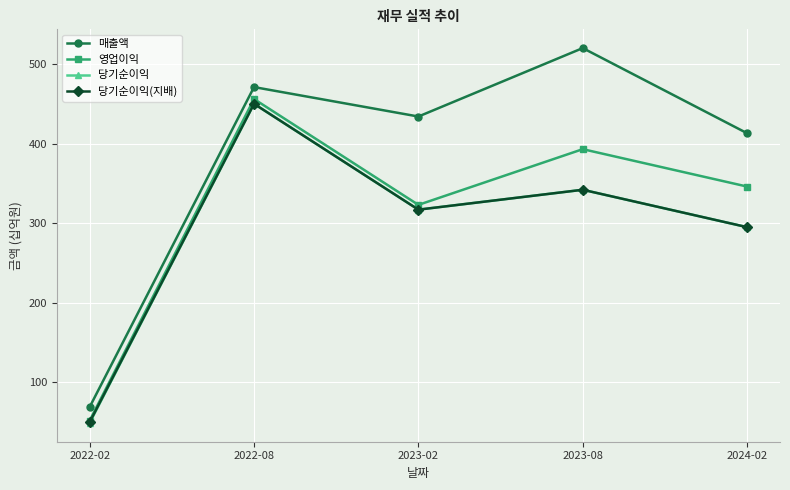

What position from the right is 2024-02?

1